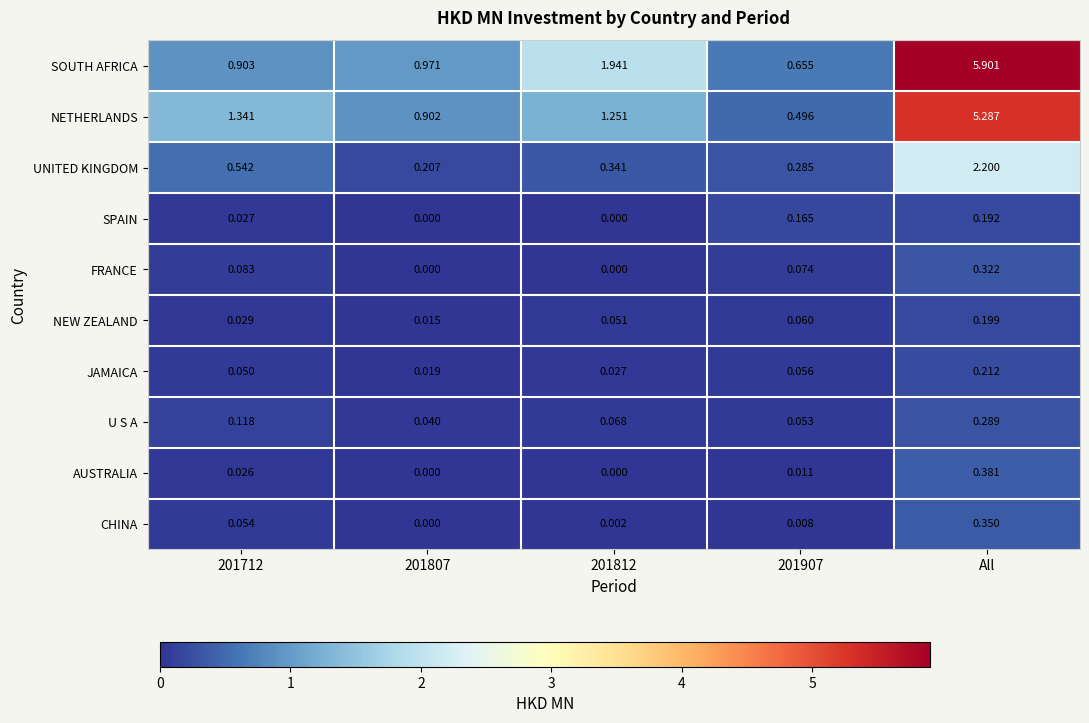

Which label corresponds to the largest value in the chart?

All